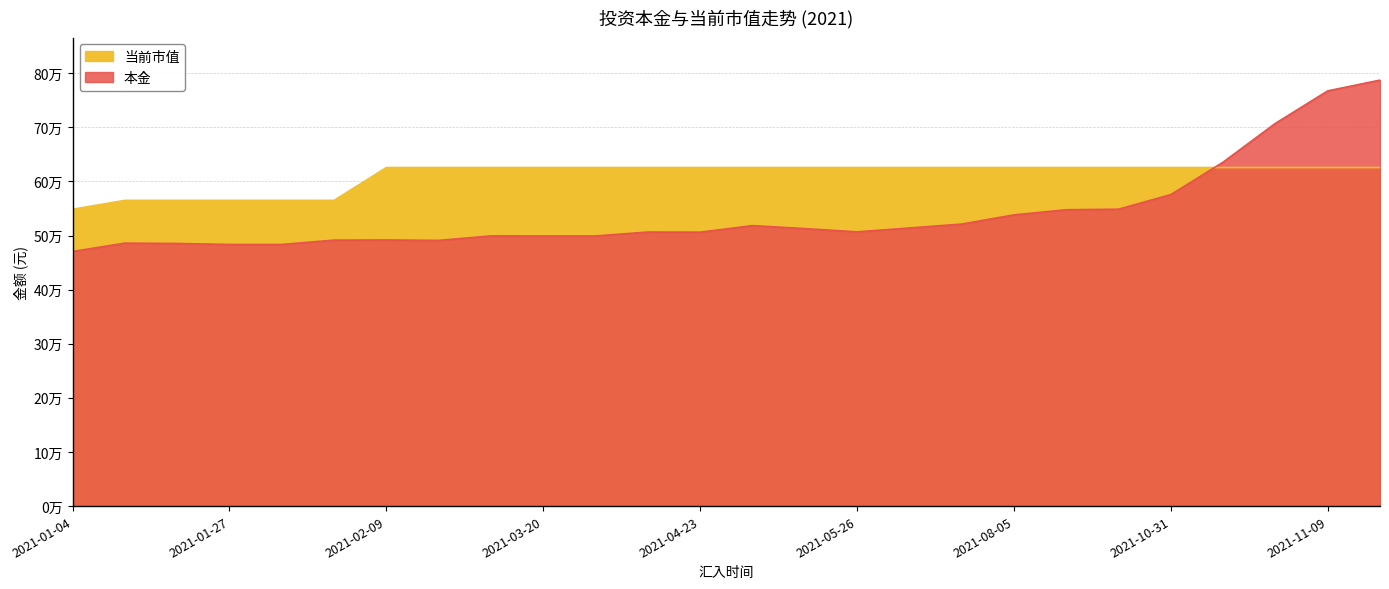

How many lines are shown in the chart?

2